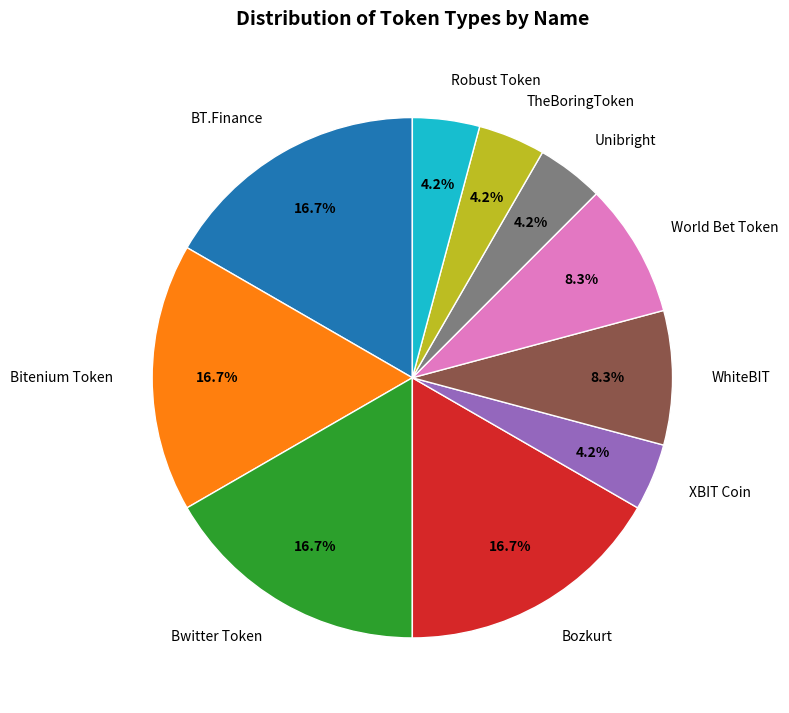

To the nearest percent, what percentage of the pie is XBIT Coin?

4%